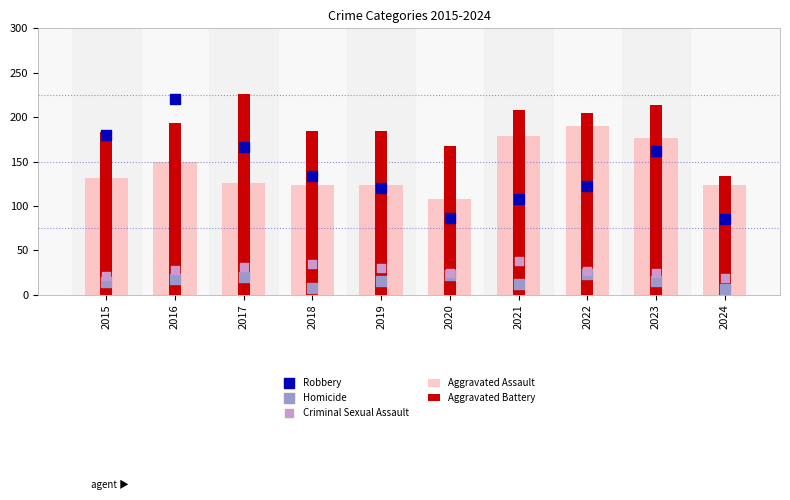

What is the total value across all series at 2020?

410